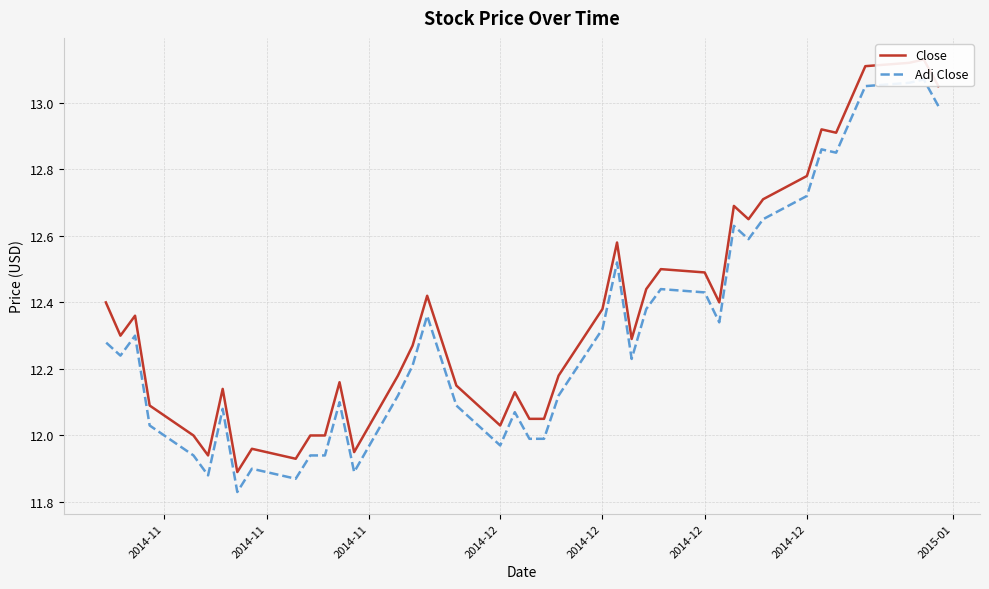

How many interior local valleys does the Adj Close series have?

10